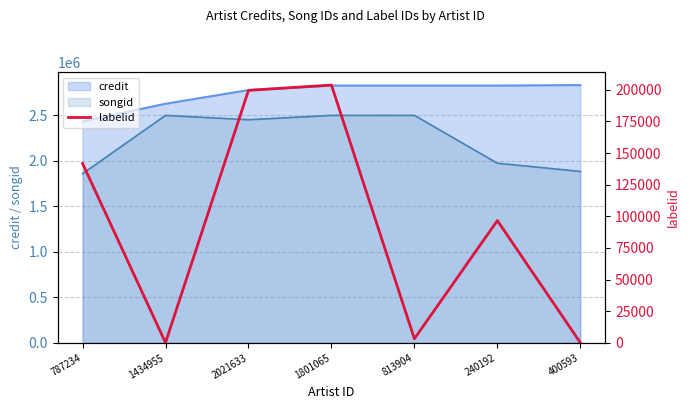

How many lines are shown in the chart?

1